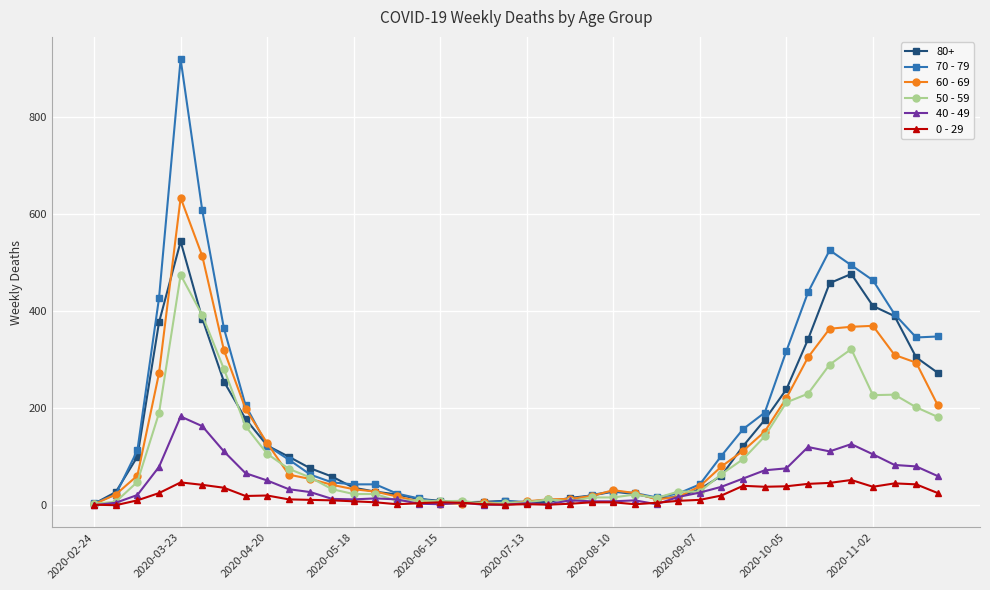

Which series has the largest range (max minus min)?

70 - 79